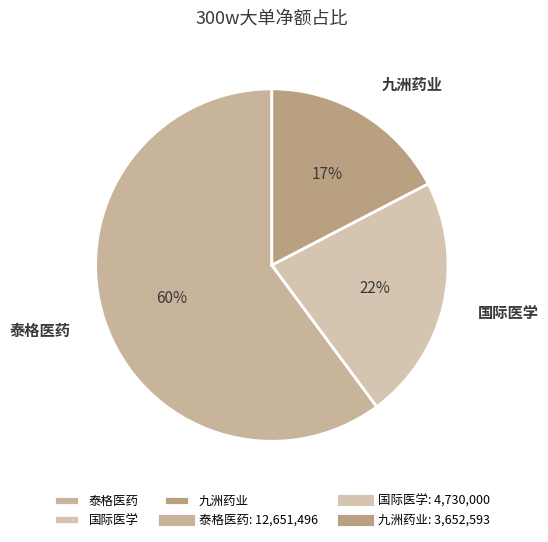

Count the number of slices in the pie.

3